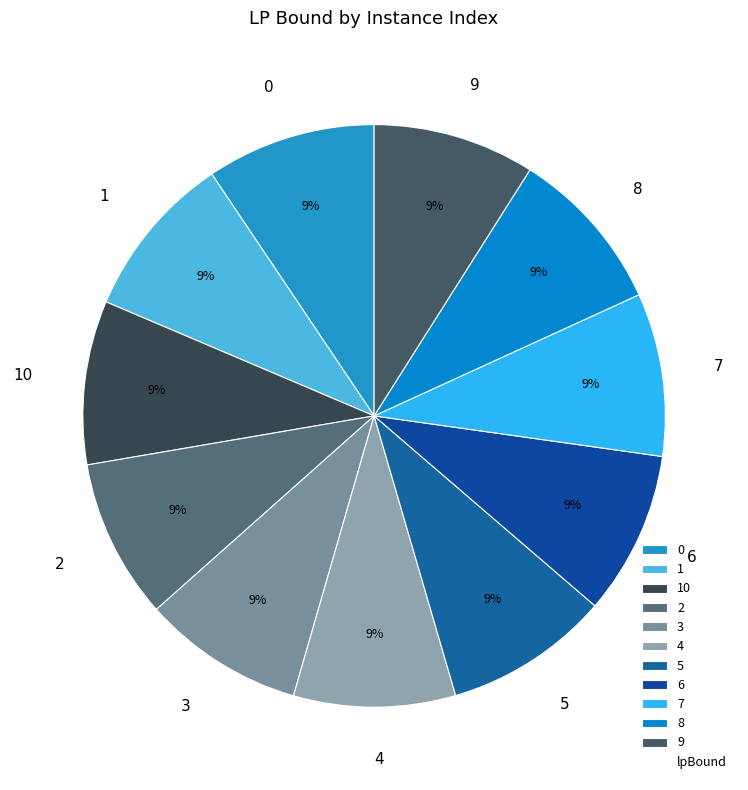

Approximately how many times larger is the value at 6 compared to 1?

1.0